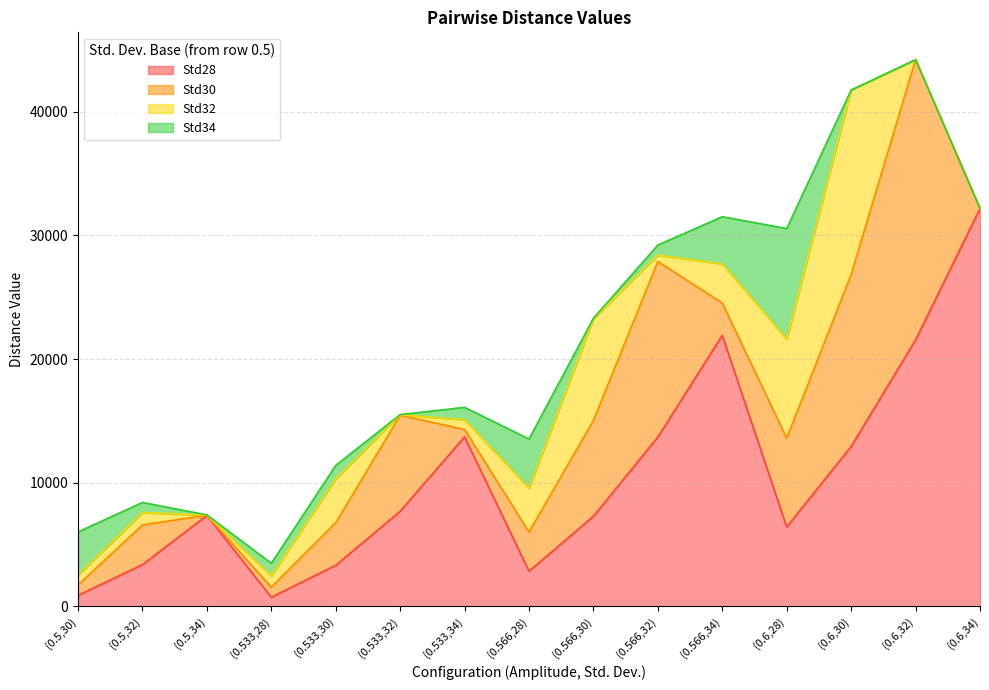

Rank the series at (0.5,34) from lowest to highest value.

Std32, Std34, Std30, Std28